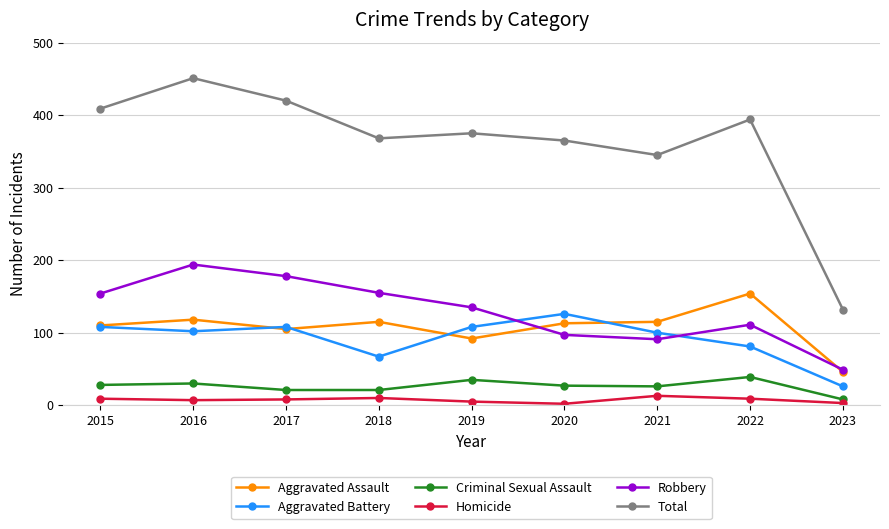

What is the difference between the highest and lowest values at 2022?

385